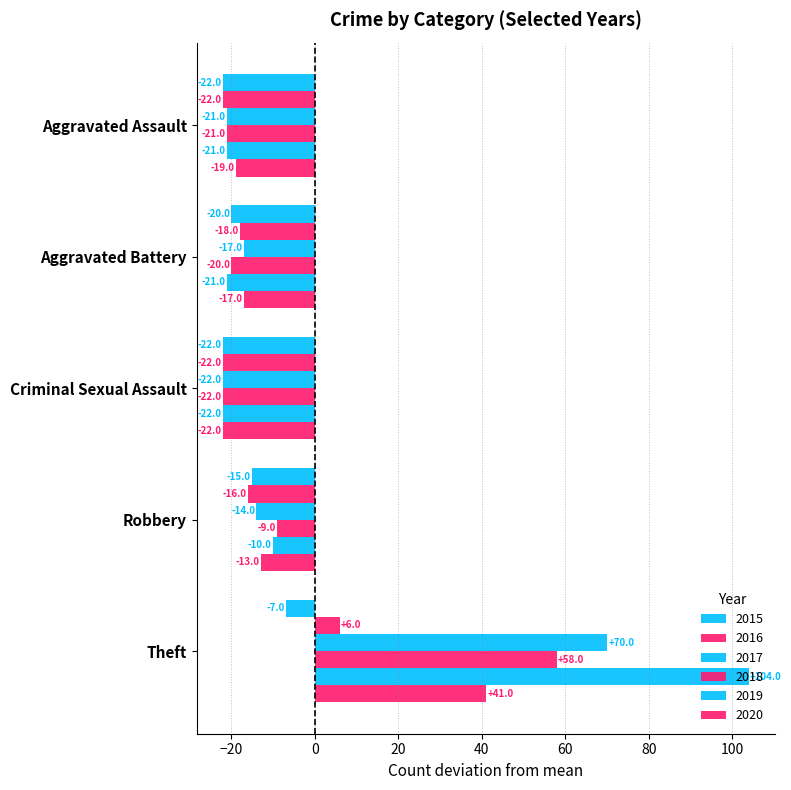

Between Theft and Robbery, which is larger?

Theft